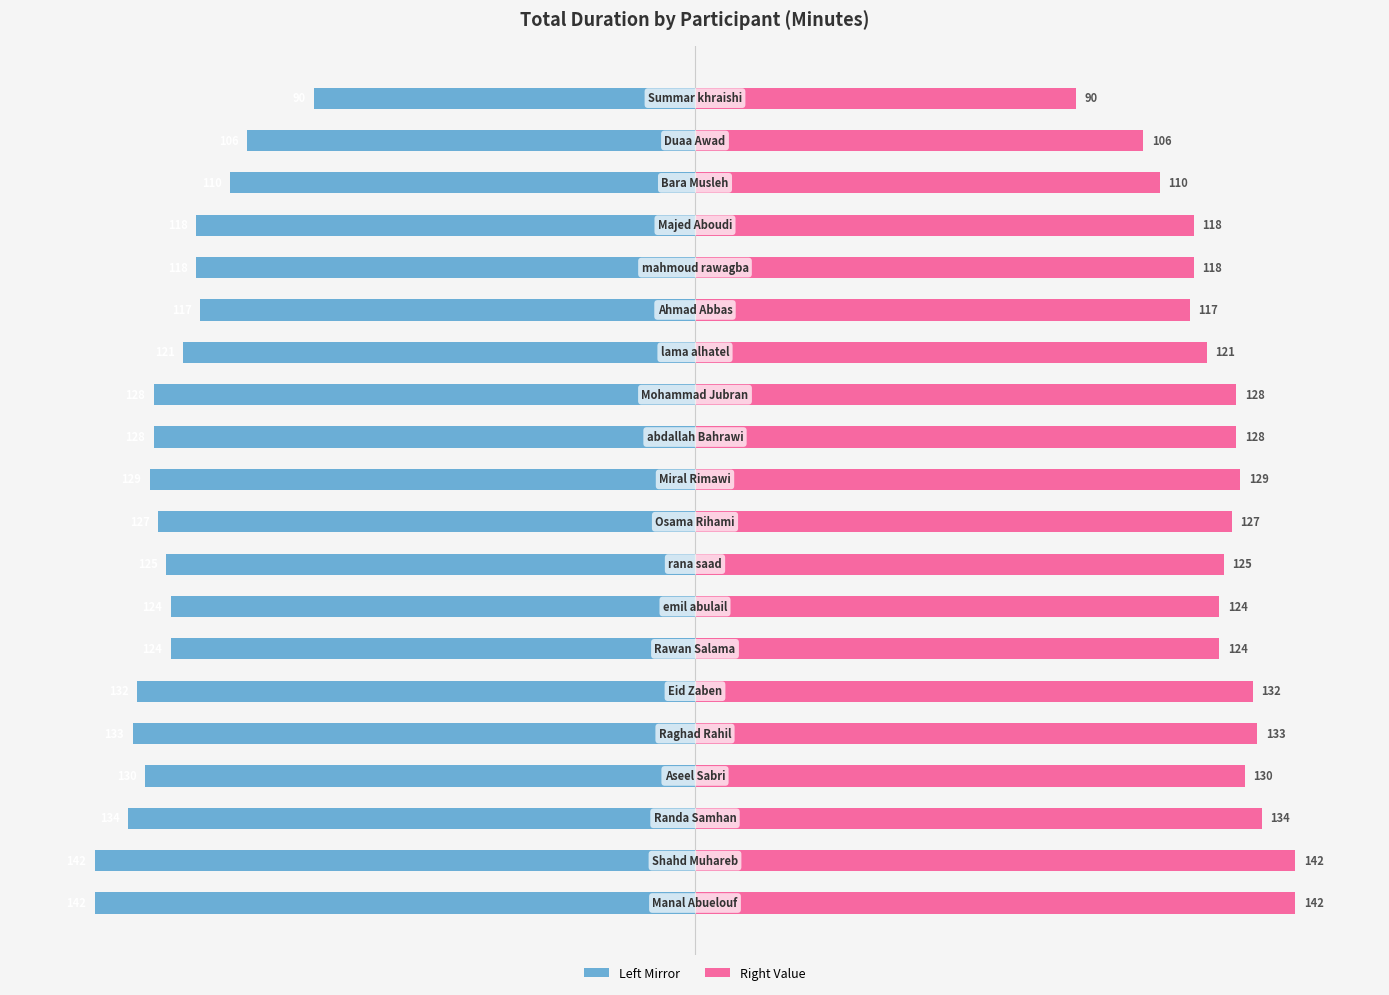

List the labels in order of value, largest first.

19, 18, 17, 14, 15, 16, 13, 6, 7, 8, 9, 11, 12, 10, 3, 5, 4, 2, 0, 1